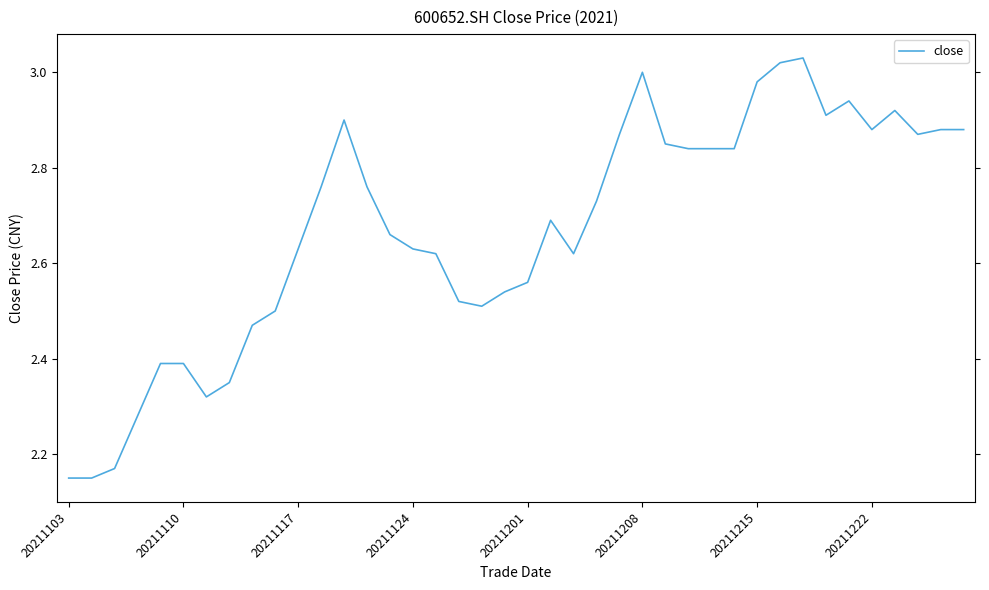

What is the difference between the maximum and minimum values?

0.9